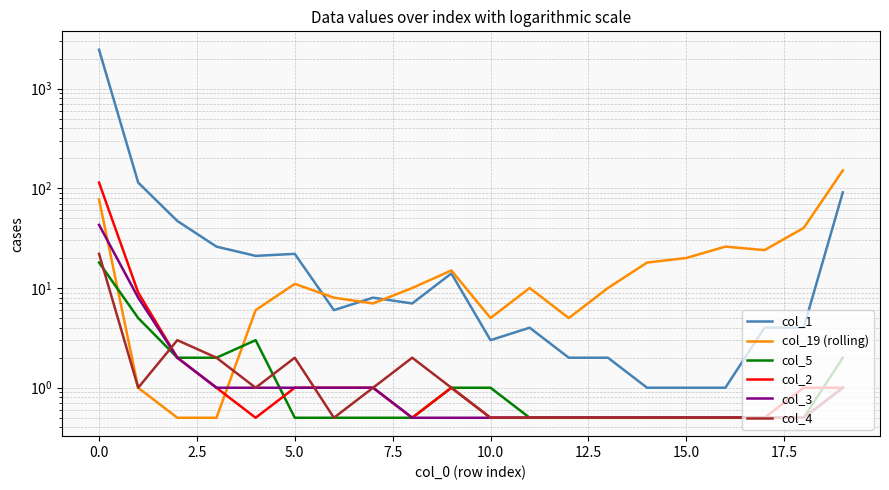

What is the difference between the second highest and minimum values in the col_3 series?

7.5